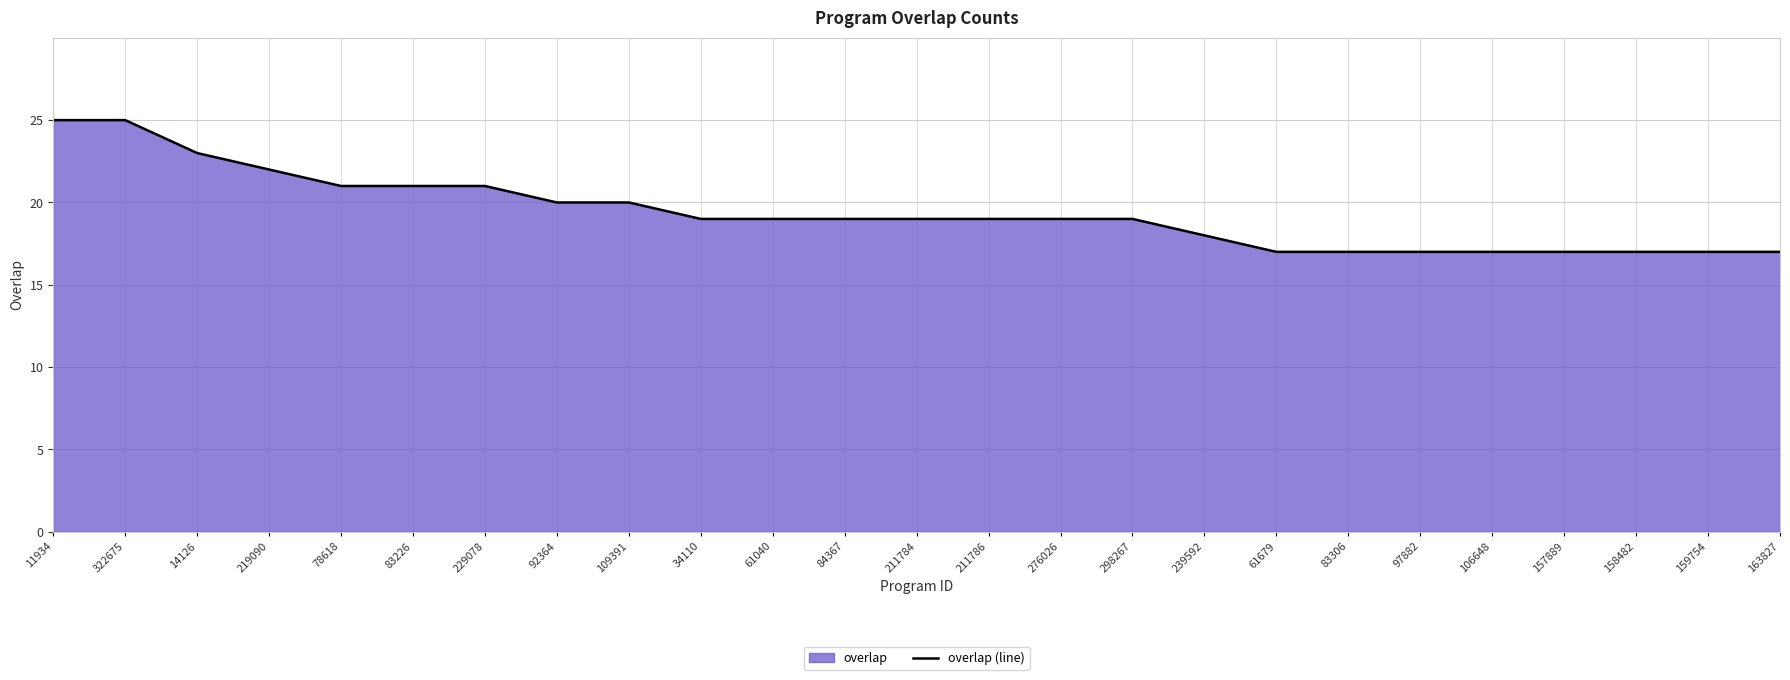

Rank the categories by value from lowest to highest.

61679, 83306, 97882, 106648, 157889, 158482, 159754, 163827, 239592, 34110, 61040, 84367, 211784, 211786, 276026, 298267, 92364, 109391, 78618, 83226, 229078, 219090, 14126, 11934, 322675